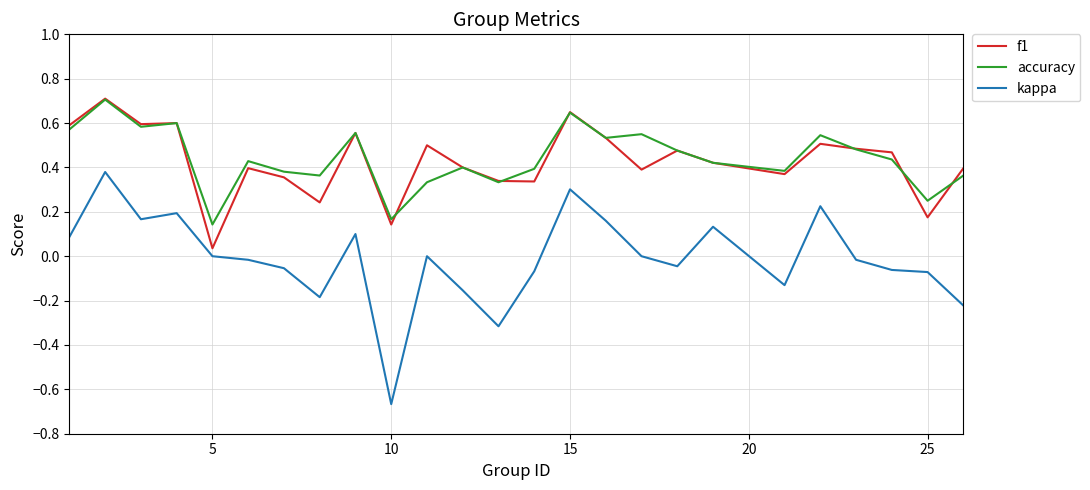

True or false: kappa and accuracy cross at least once.

False